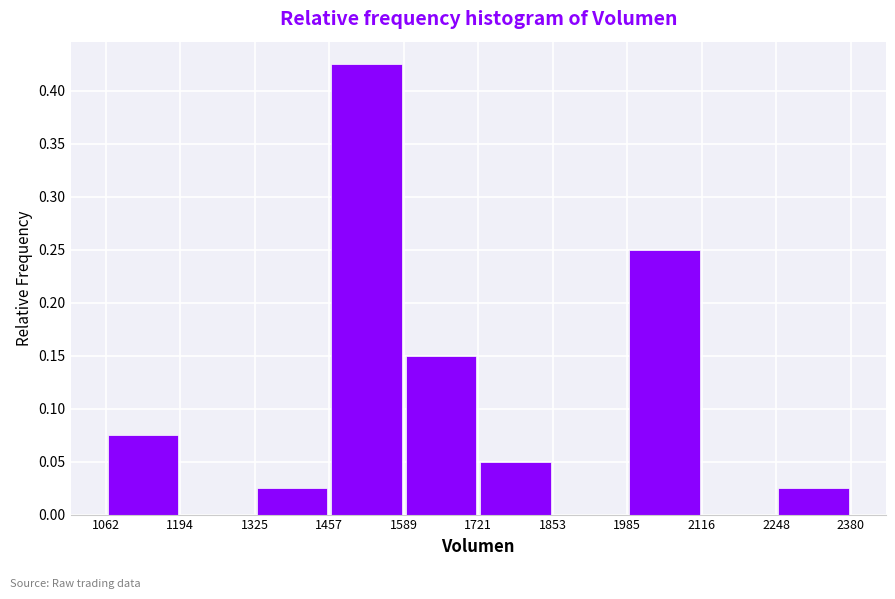

What is the height of the bar covering 1325 to 1457 on the x-axis? The values are not printed on the chart, so give them approximately, as read against the axis.

0.025